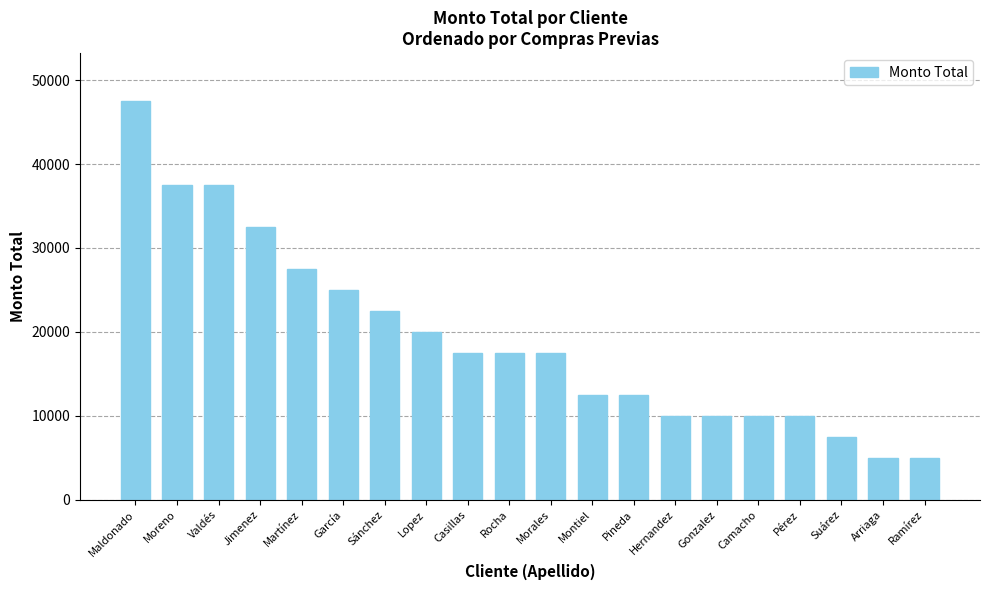

Reading right to left, transcribe all the data shown in this chart.

5000	5000	7500	10000	10000	10000	10000	12500	12500	17500	17500	17500	20000	22500	25000	27500	32500	37500	37500	47500